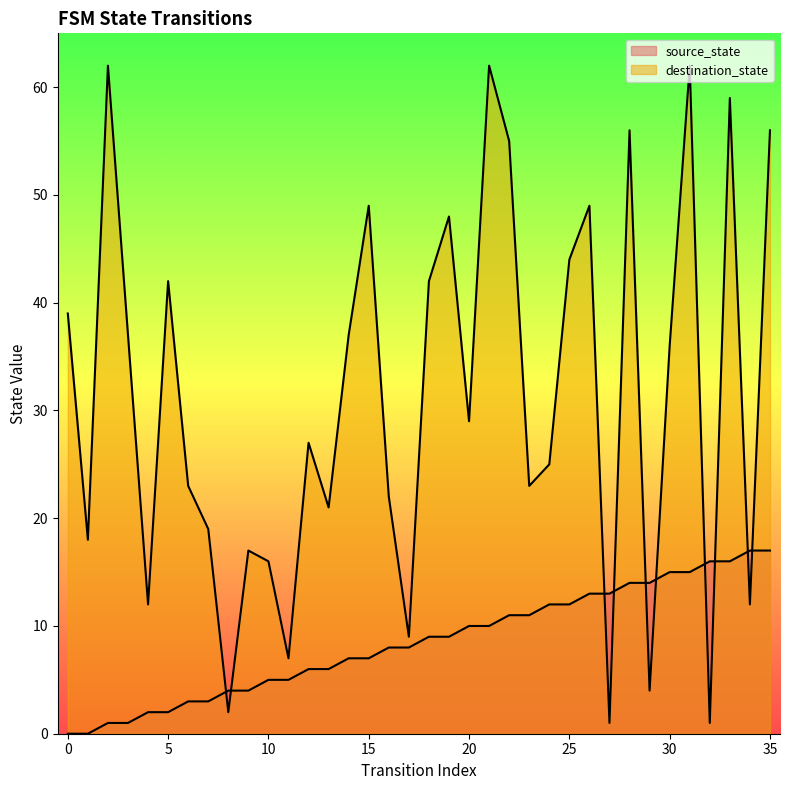

What is the difference between the maximum and second lowest values in the destination_state series?

61